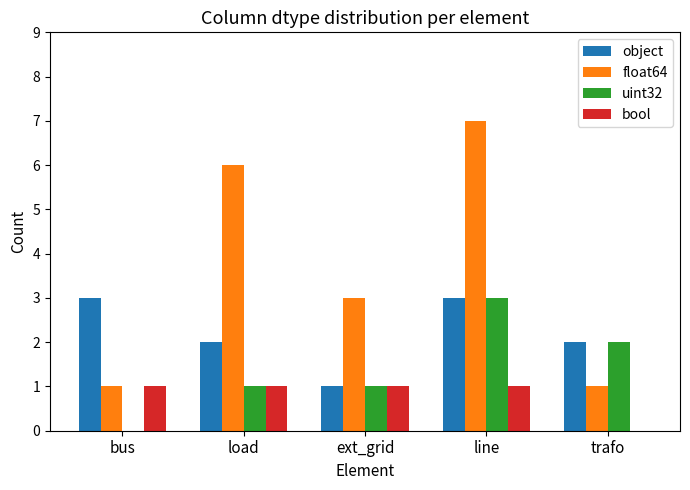

Where does the object series first go above 2?

bus